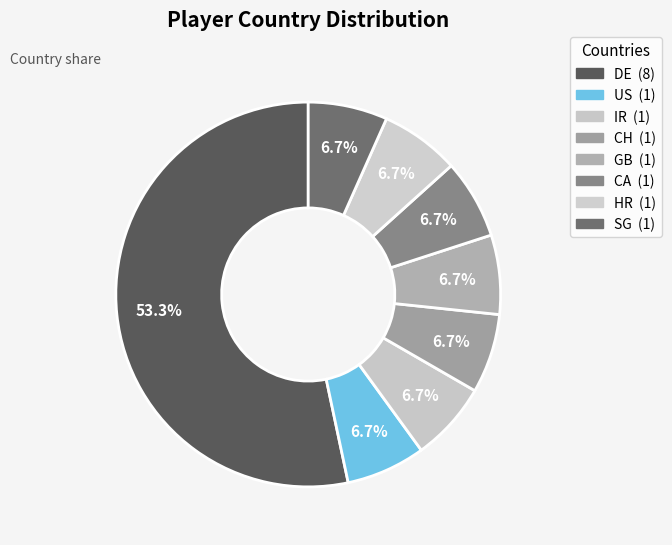

What is the smallest slice in the pie chart?

IR